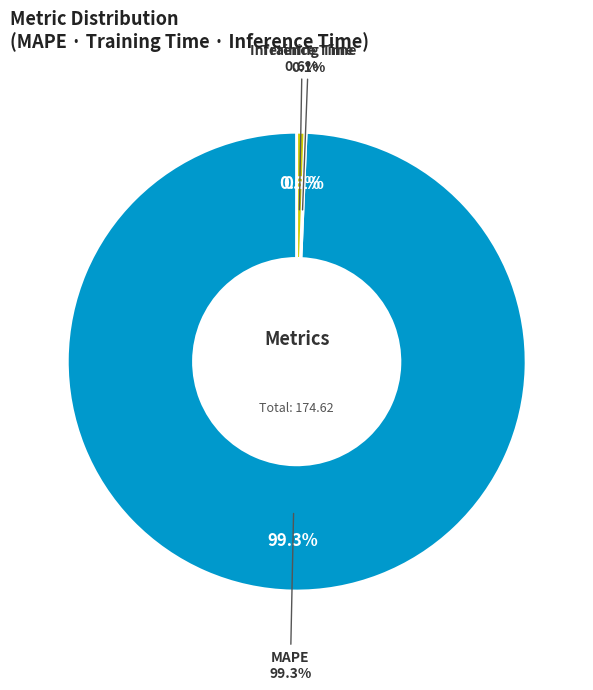

What is the smallest slice in the pie chart?

Training Time